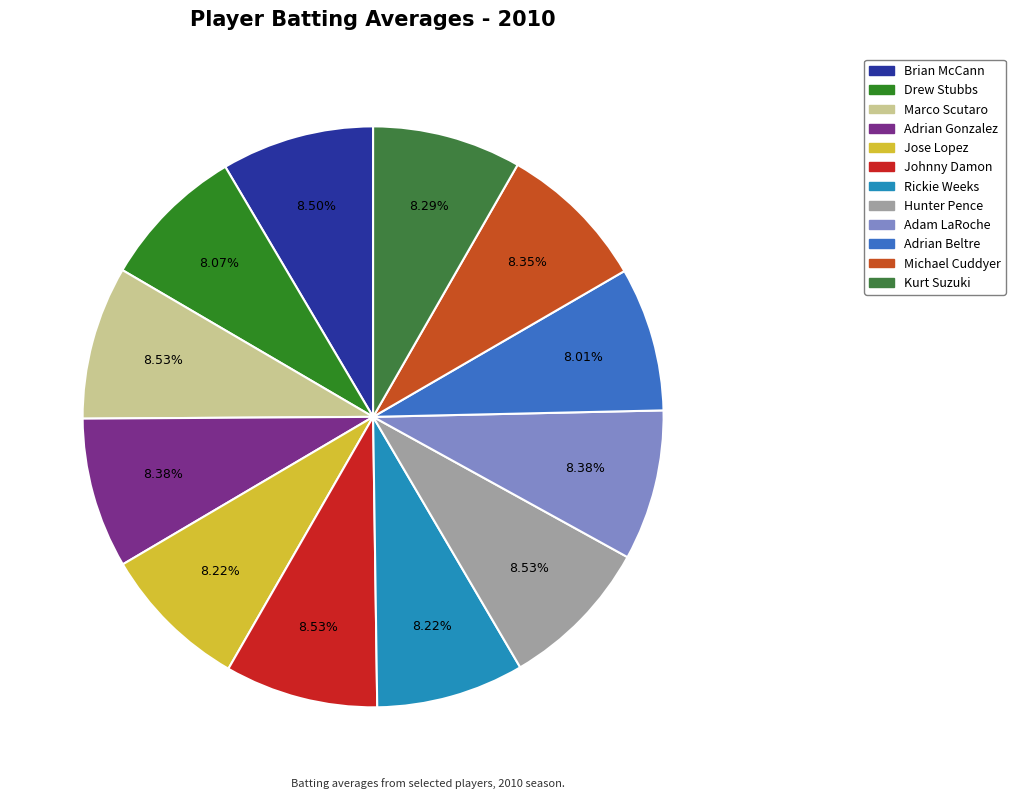

Count the number of slices in the pie.

12